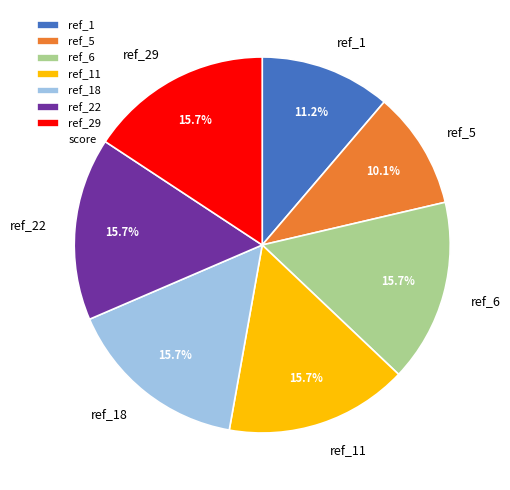

To the nearest percent, what is the combined percentage of ref_5 and ref_1?

21%